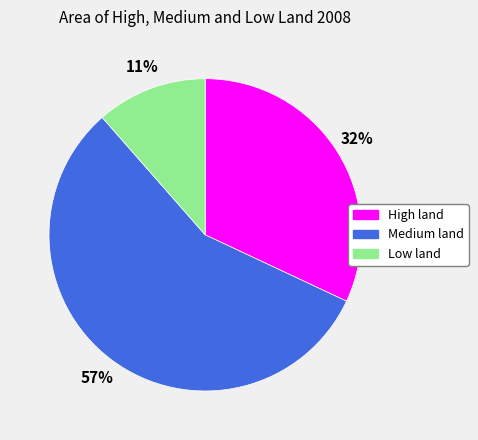

To the nearest percent, what is the difference between the Low land and High land slice percentages?

21%